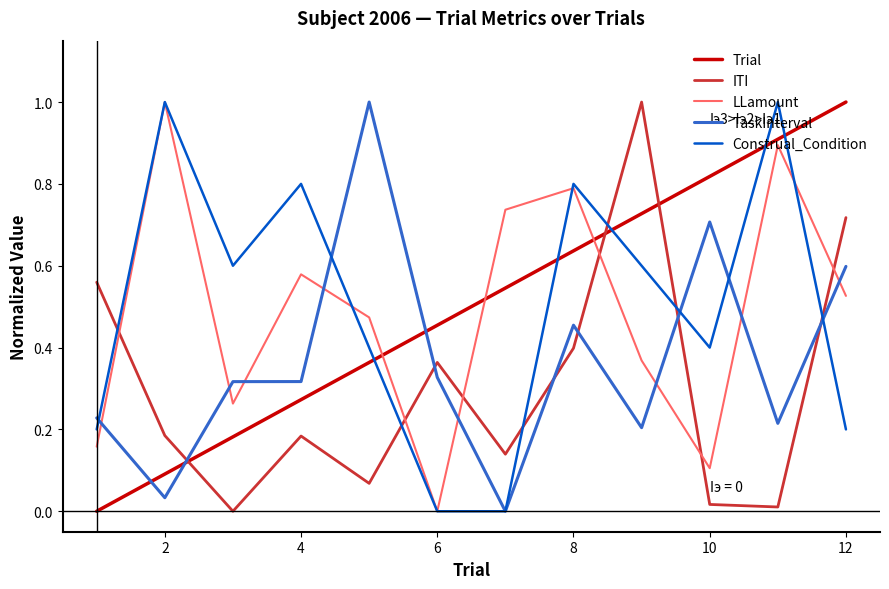

Which series ends up on top after the final intersection of Construal_Condition and Trial?

Trial